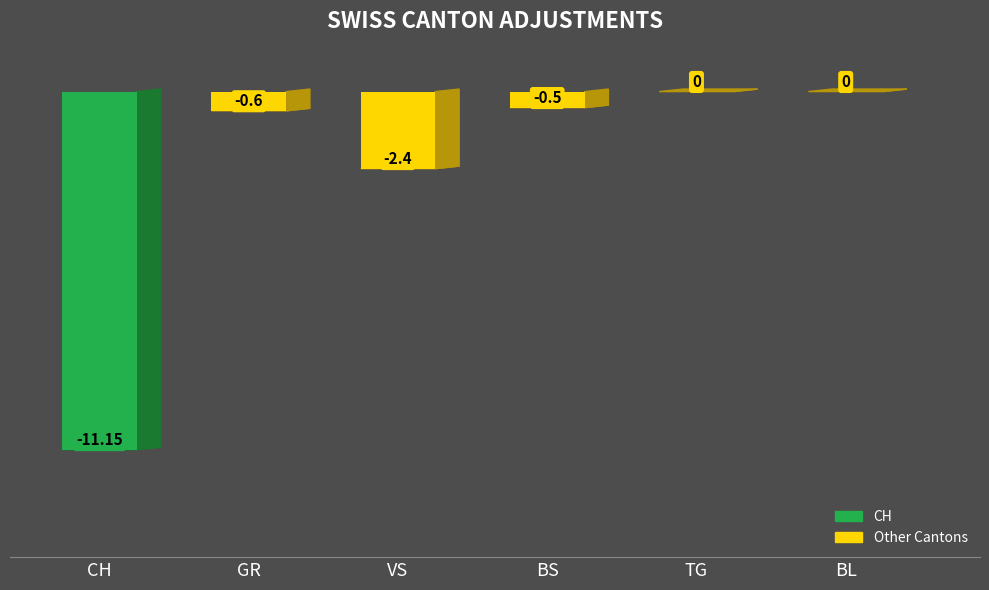

How many categories are shown in the chart?

6